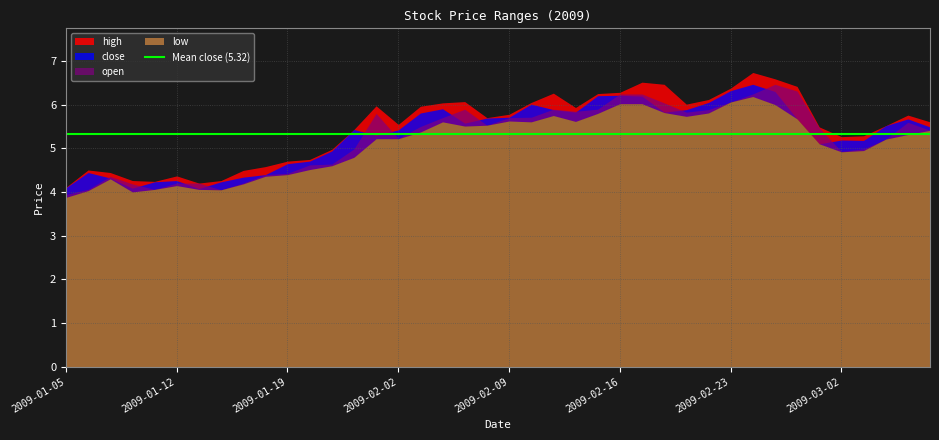

How many lines are shown in the chart?

4